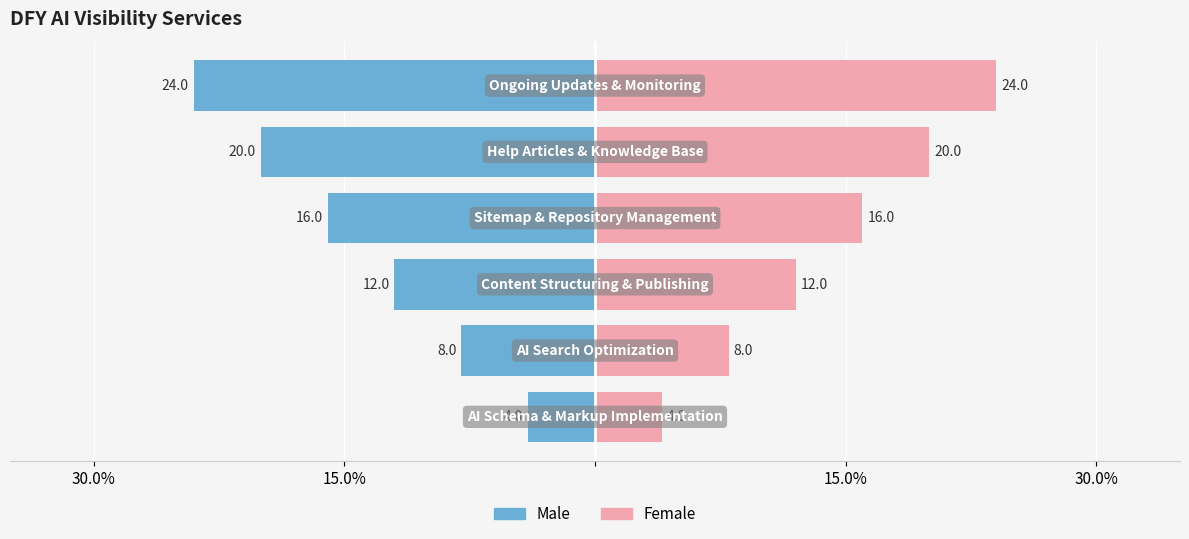

What are all the series names shown in the legend?

Male, Female